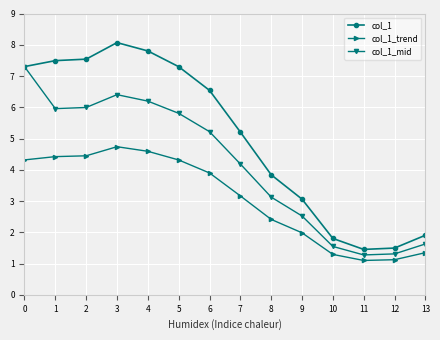

What is the difference between the maximum and minimum values in the col_1_trend series?

3.6